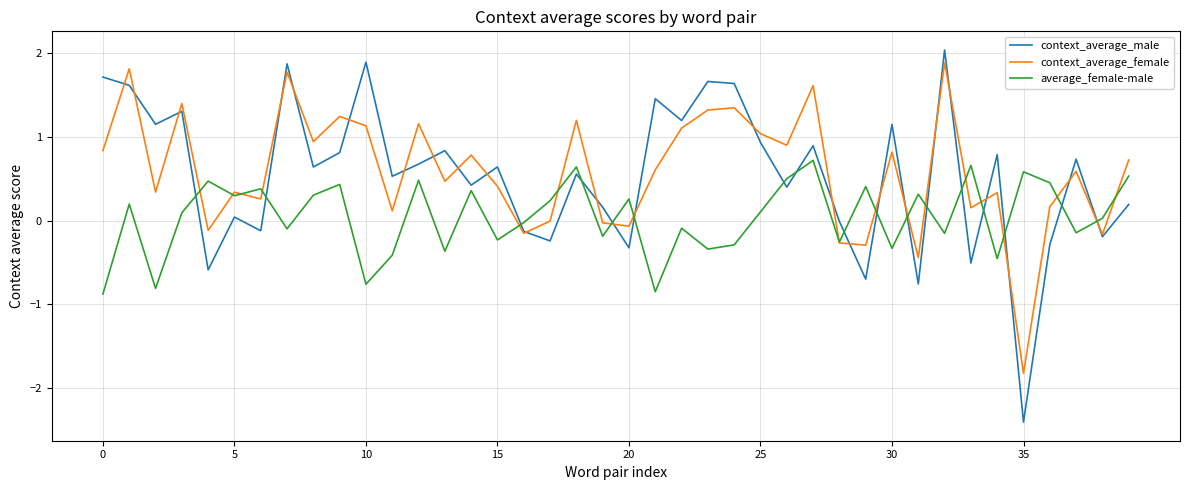

Count the number of data series in this chart.

3